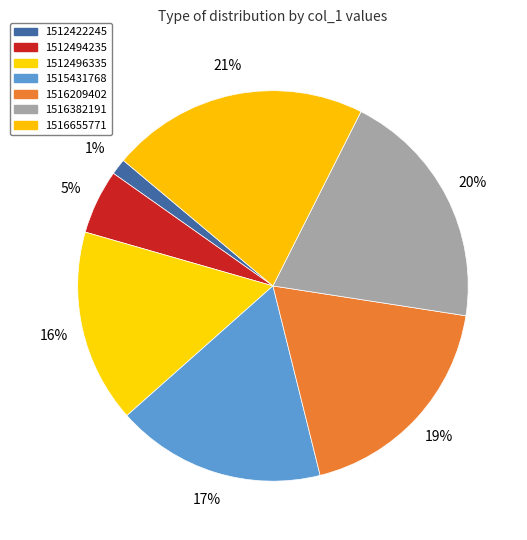

Between 1515431768 and 1512496335, which is larger?

1515431768